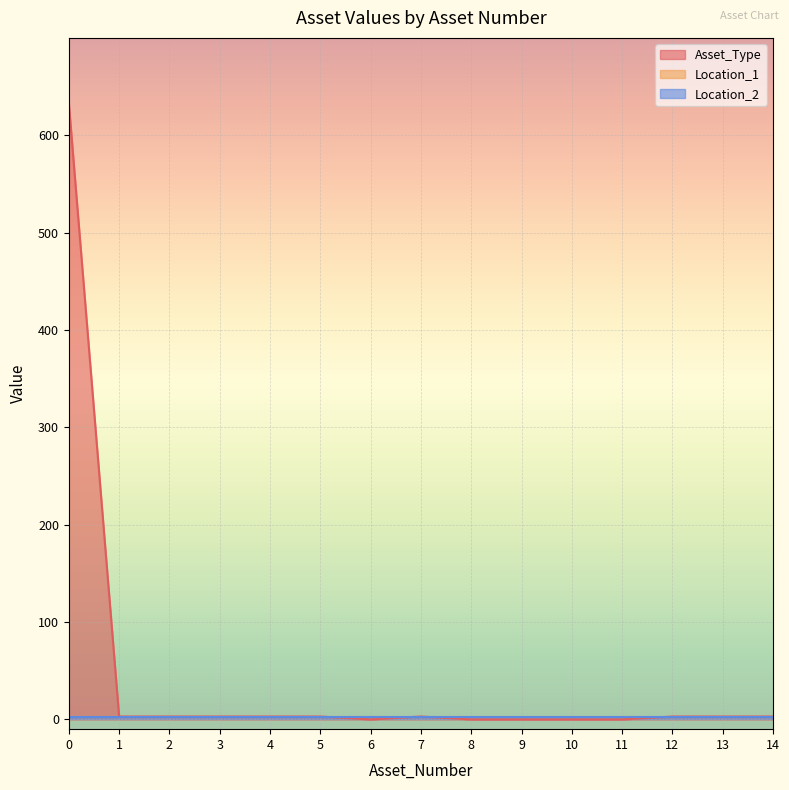

What is the average value of the Asset_Type series?

44